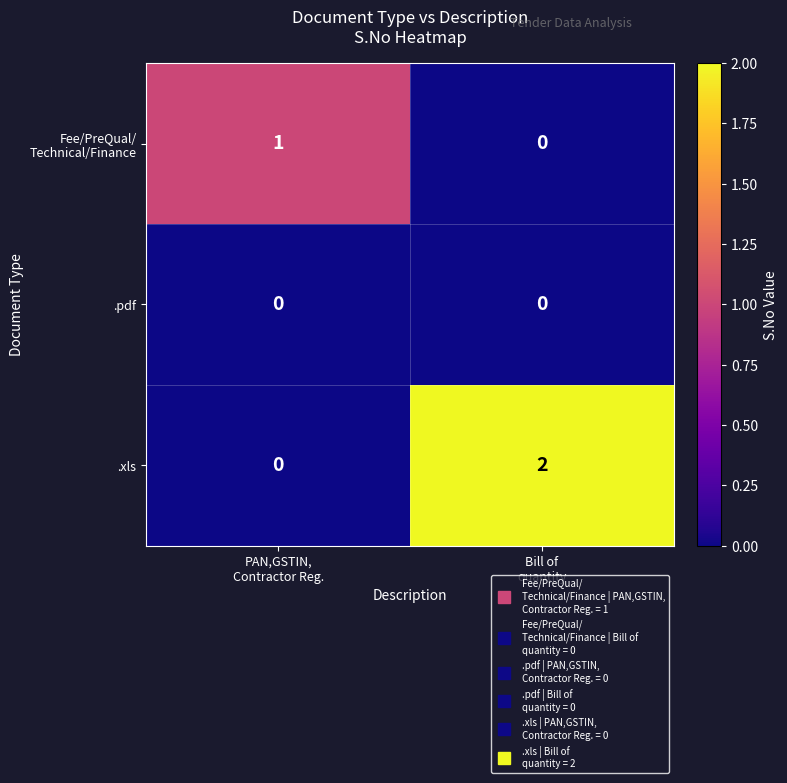

Which series has the largest range (max minus min)?

.xls